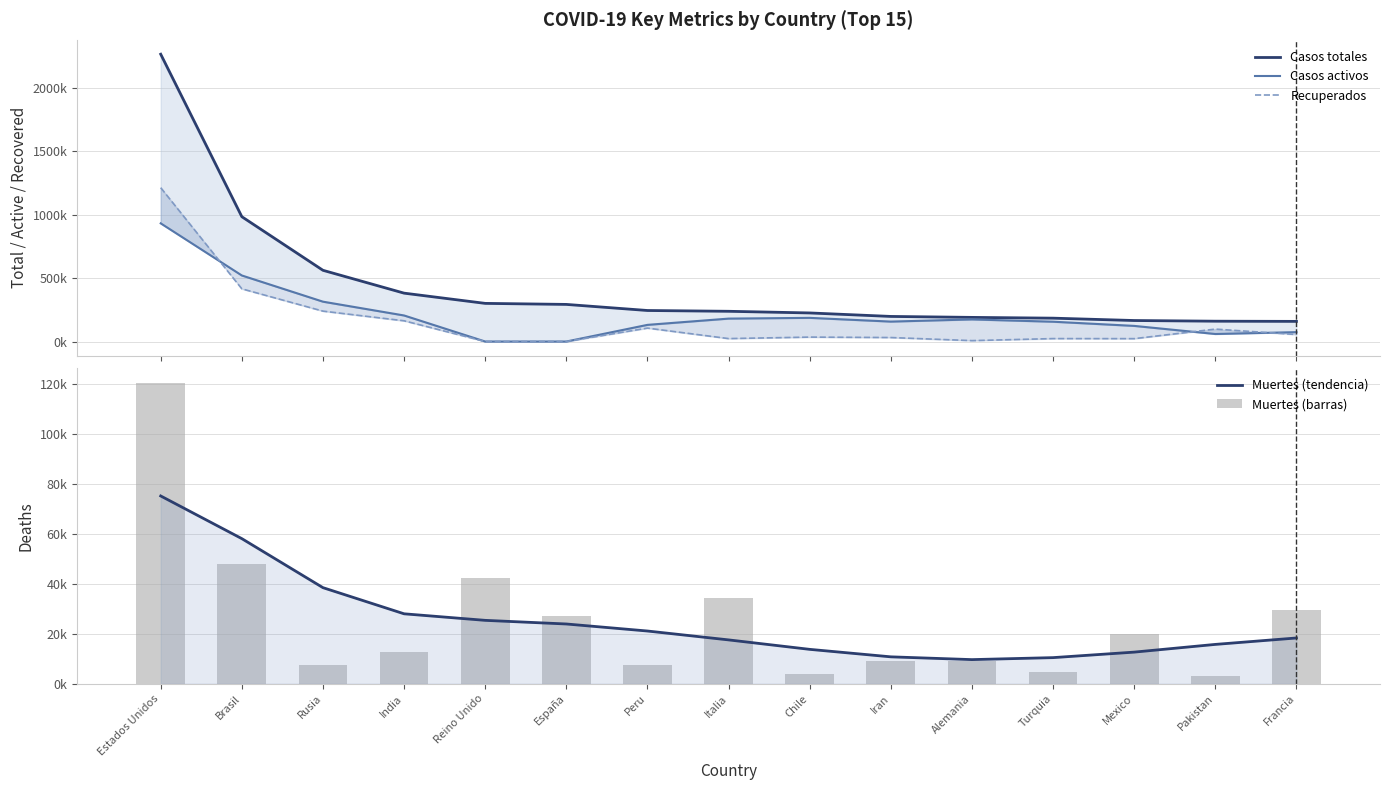

The value of Muertes (tendencia) at Alemania is 9670. True or false?

True